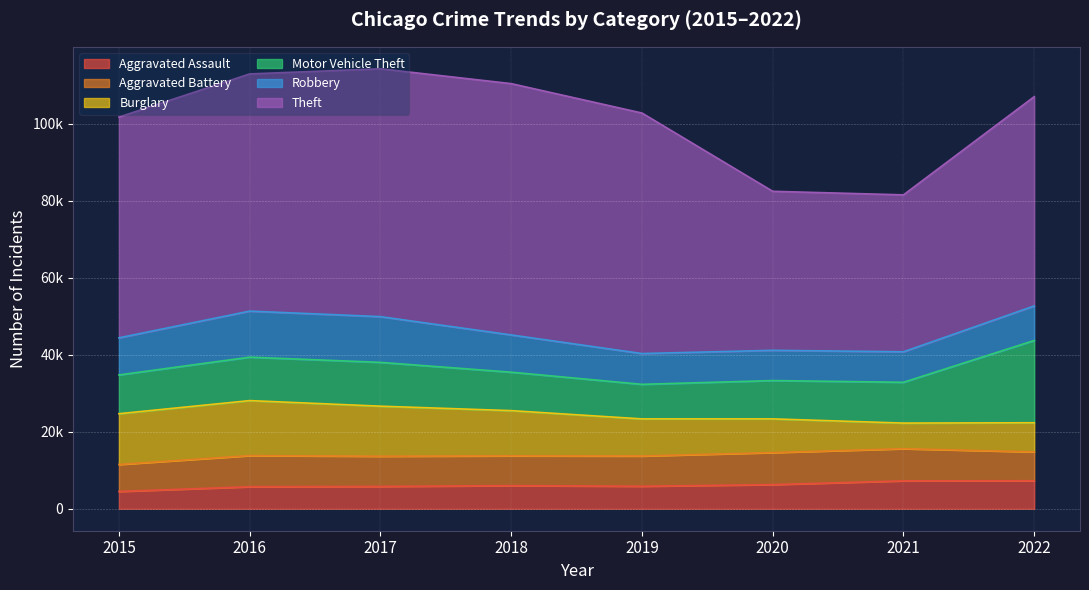

Which category has the highest value in the Theft series?

2018